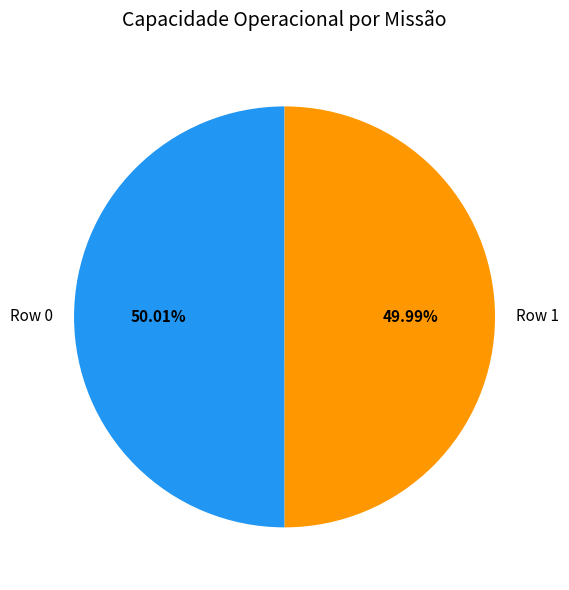

To the nearest percent, what is the average slice percentage?

50%